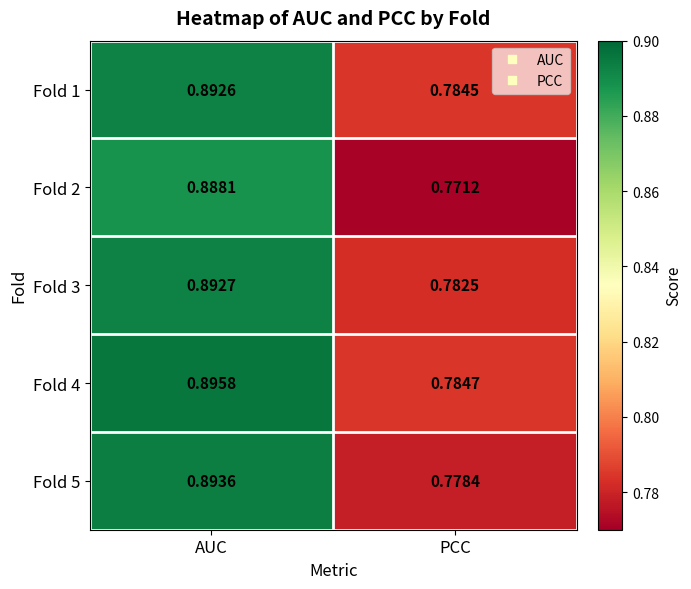

Where is Fold 3 nearest to the value 0?

PCC